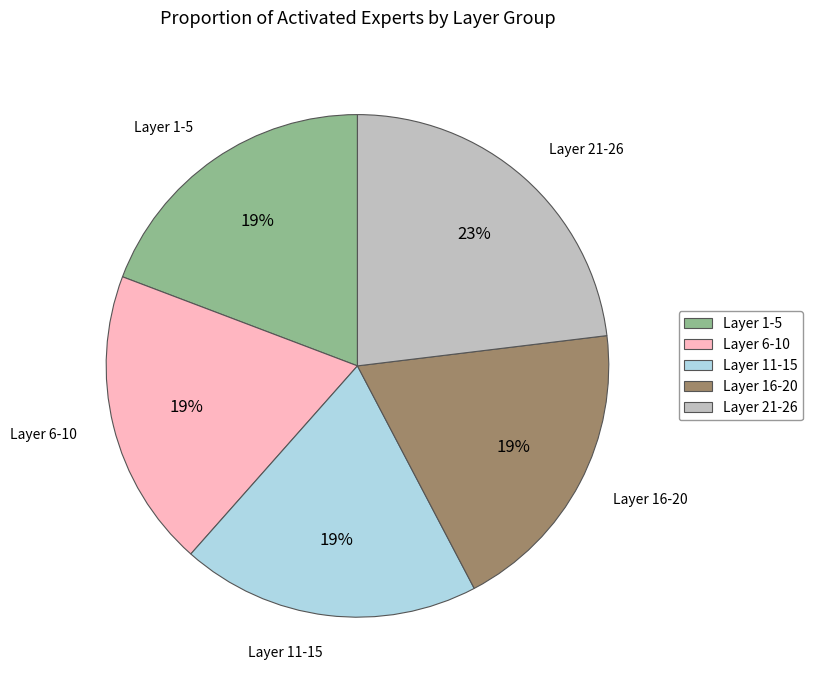

To the nearest percent, what portion does Layer 6-10 represent?

19%